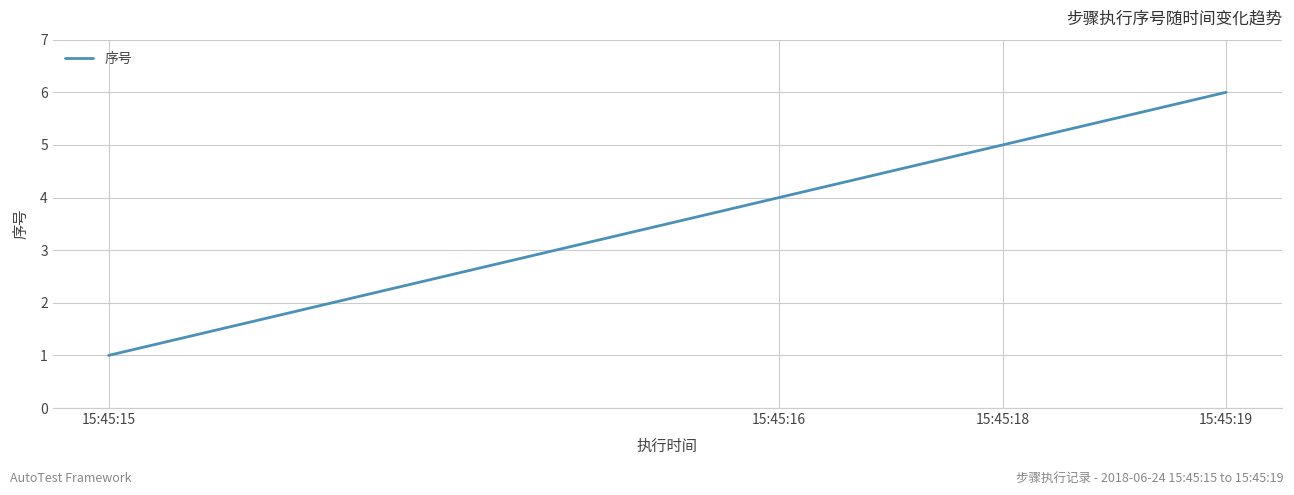

What is the smallest value displayed?

1